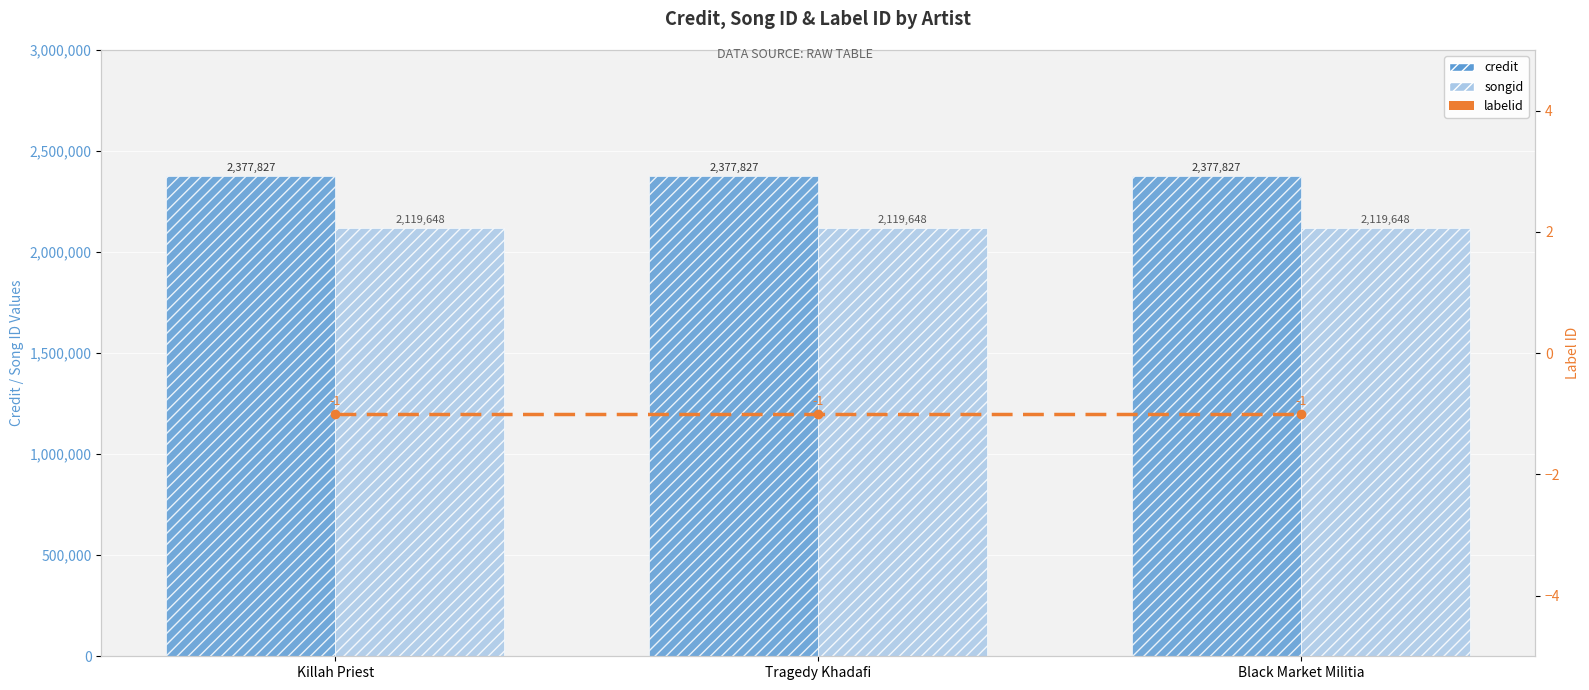

Reading left to right, list all the values displayed in this chart.

credit: Killah Priest=2377827	Tragedy Khadafi=2377827	Black Market Militia=2377827
songid: Killah Priest=2119648	Tragedy Khadafi=2119648	Black Market Militia=2119648
labelid: Killah Priest=-1	Tragedy Khadafi=-1	Black Market Militia=-1